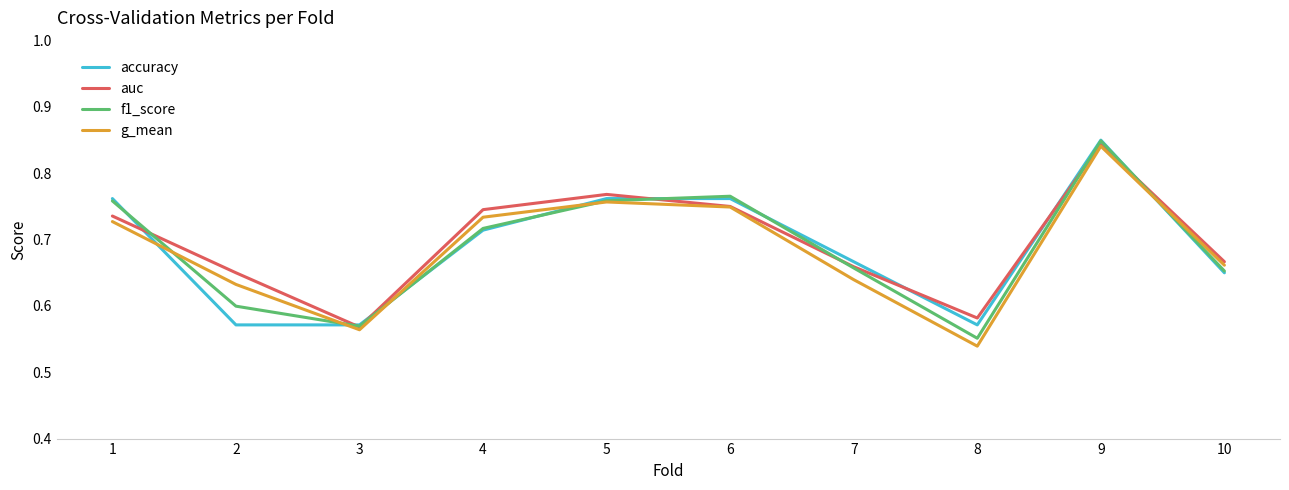

What are all the series names shown in the legend?

accuracy, auc, f1_score, g_mean